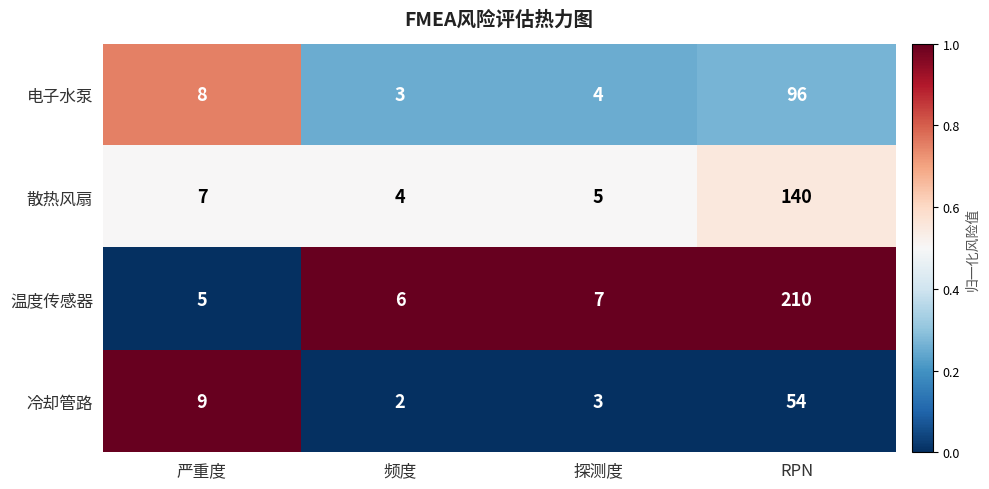

Where is 温度传感器 nearest to the value 107?

探测度